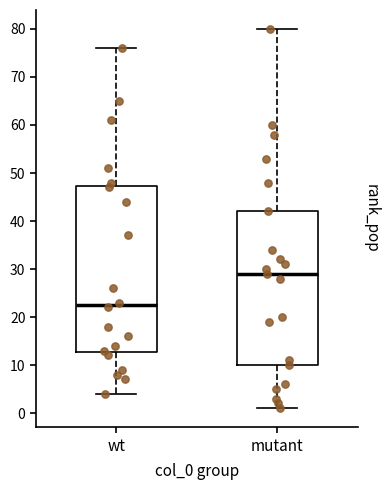

Which box's median line is the lowest?

wt